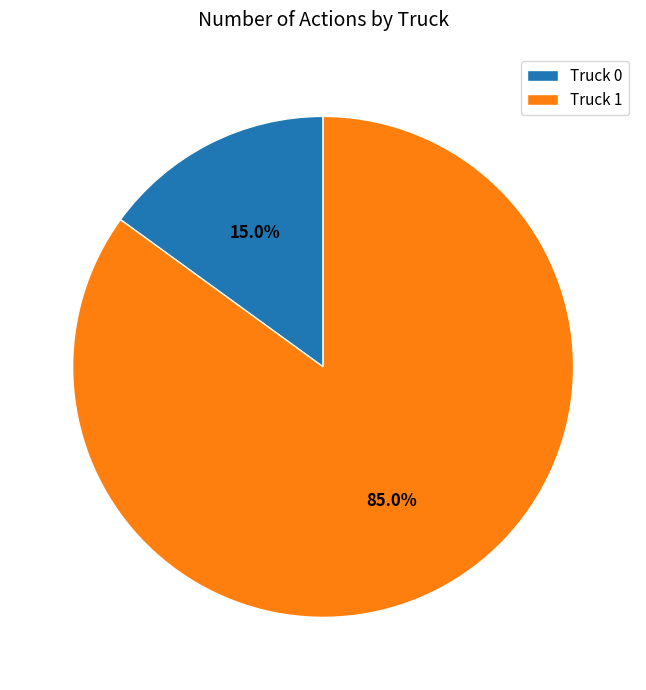

Approximately how many times larger is the value at Truck 1 compared to Truck 0?

5.7